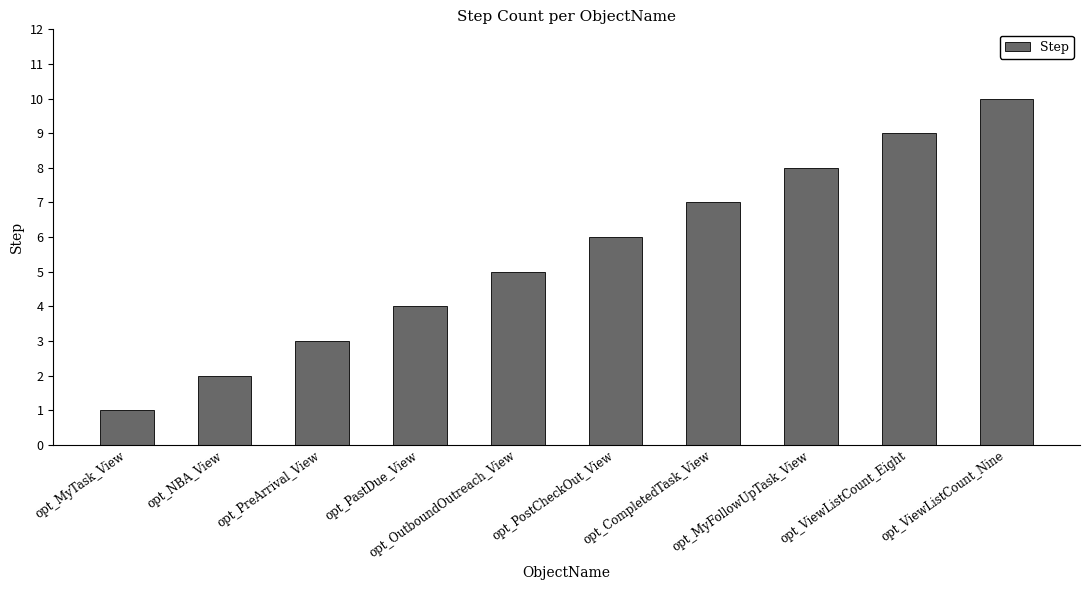

Rank the categories by value from highest to lowest.

opt_ViewListCount_Nine, opt_ViewListCount_Eight, opt_MyFollowUpTask_View, opt_CompletedTask_View, opt_PostCheckOut_View, opt_OutboundOutreach_View, opt_PastDue_View, opt_PreArrival_View, opt_NBA_View, opt_MyTask_View